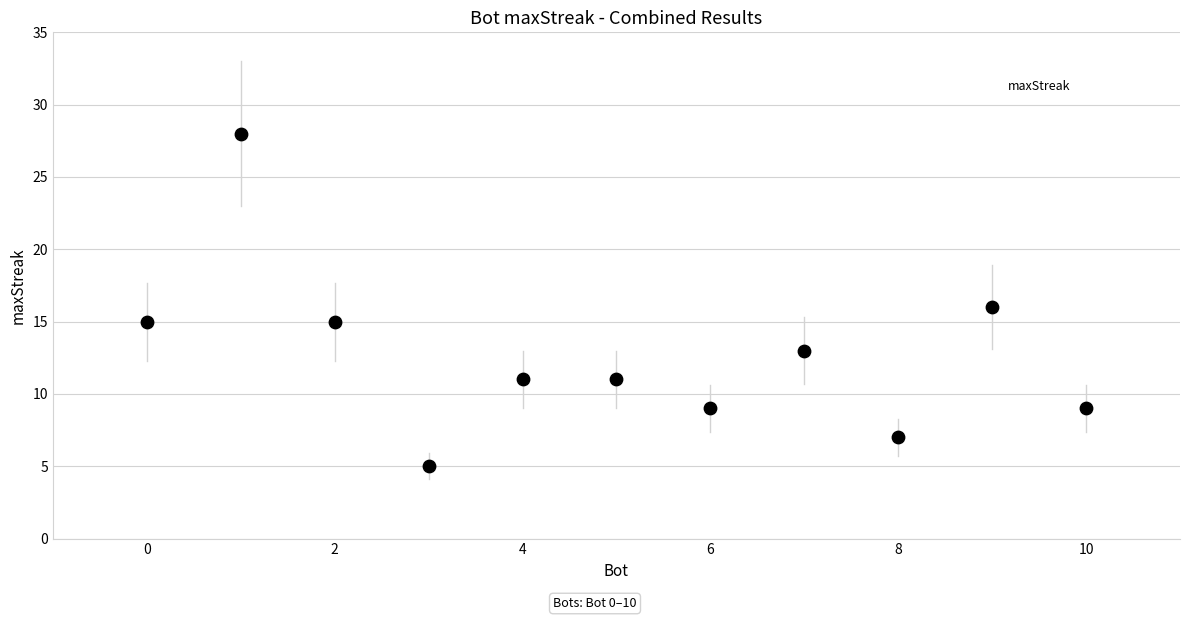

What is the range of Y values (max minus min)?

23